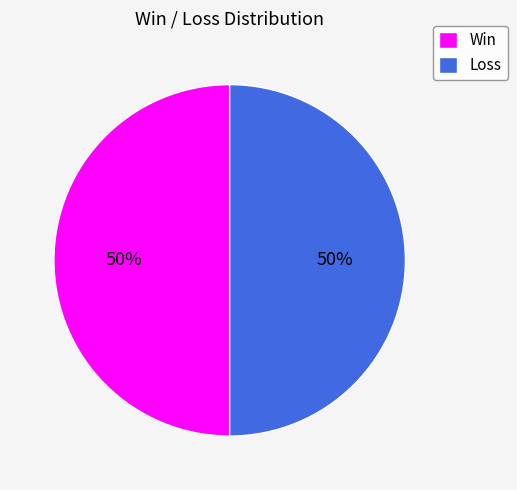

To the nearest percent, what is the difference between the largest and smallest slice percentages?

0%